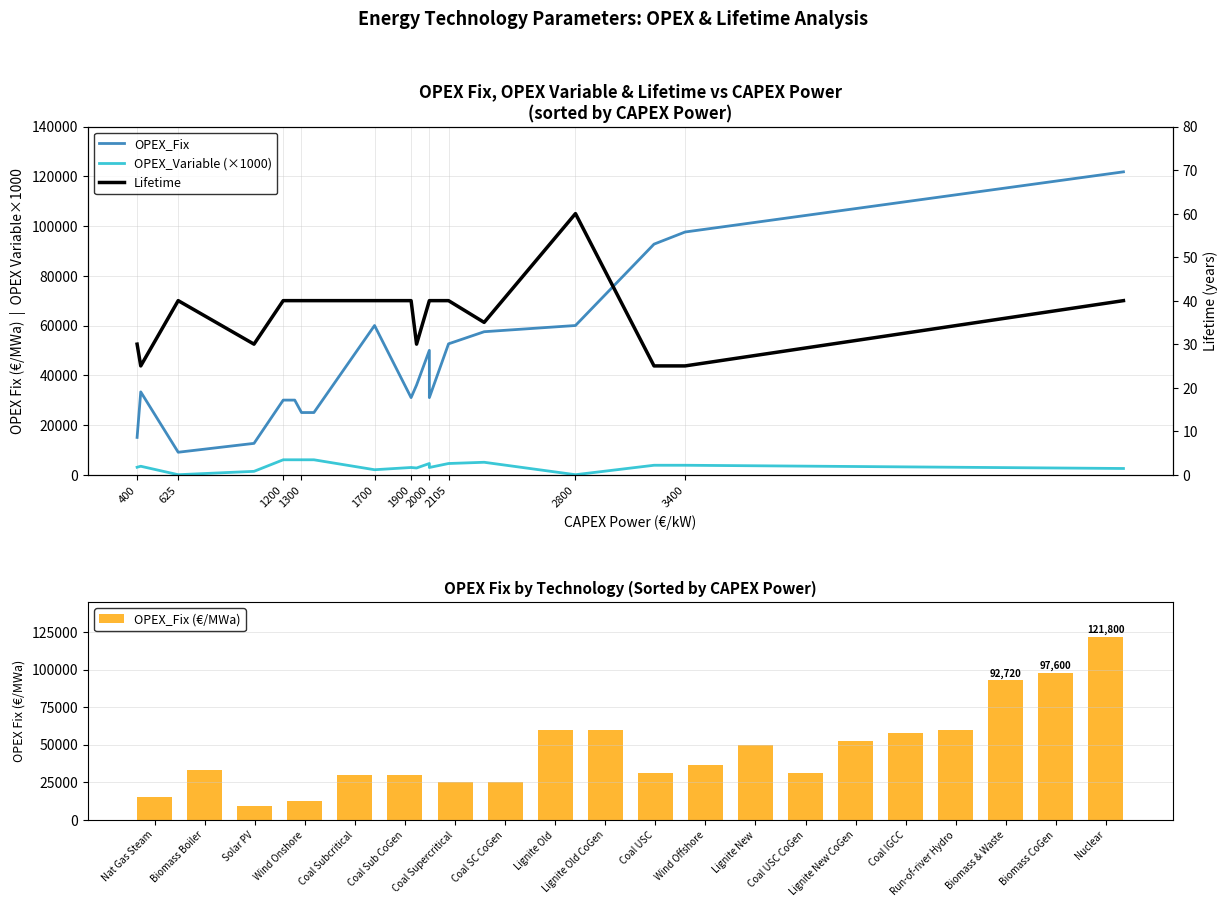

Rank the series by their maximum value, from highest to lowest.

OPEX_Fix, OPEX_Fix (€/MWa), OPEX_Variable (×1000), Lifetime